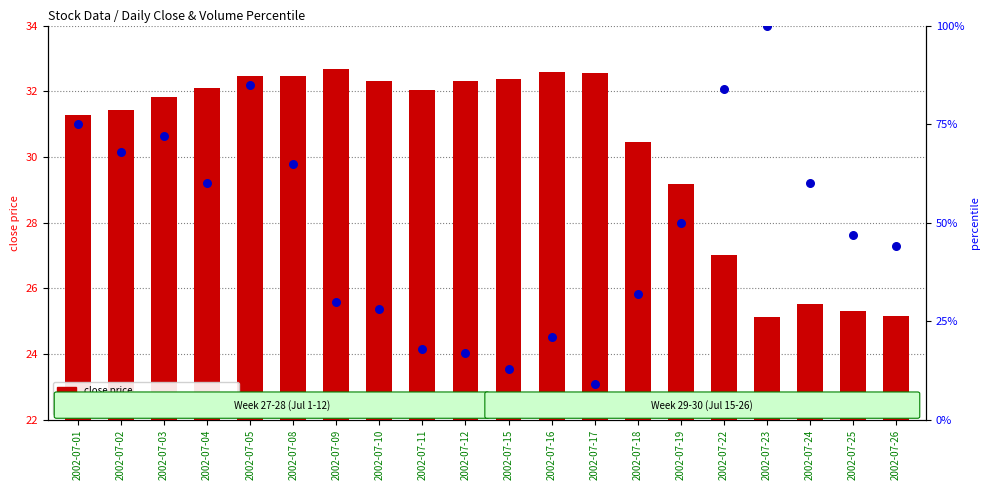

Which series has the largest Y range (max minus min)?

percentile rank within the sample